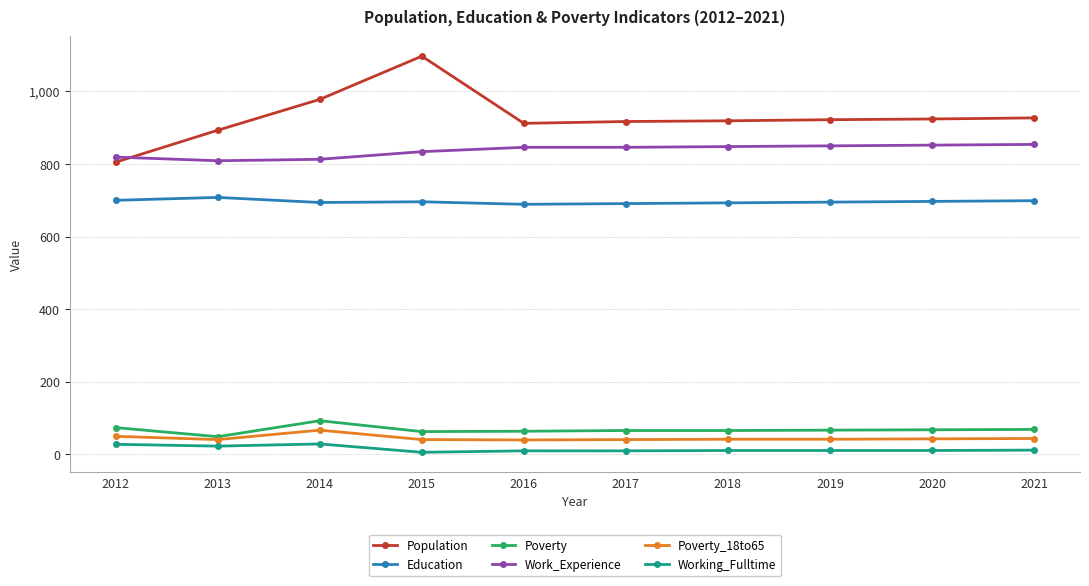

Is it true that Poverty_18to65 equals 67 at 2014?

True